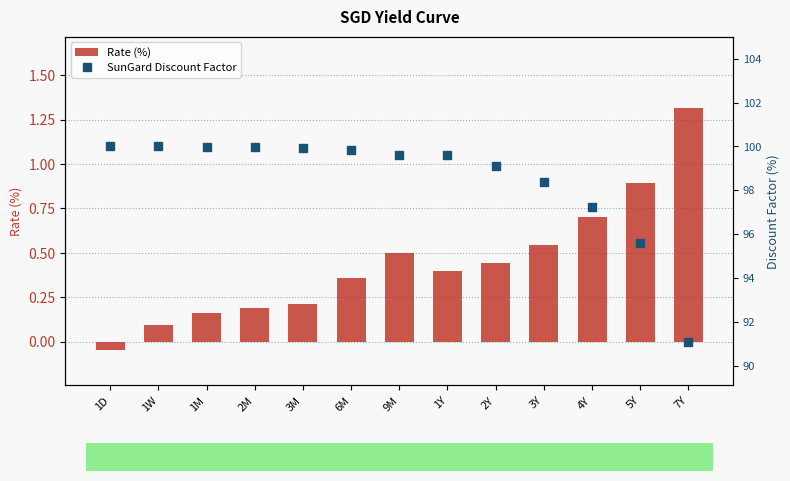

Which series changed the most between 1Y and 4Y?

SunGard Discount Factor